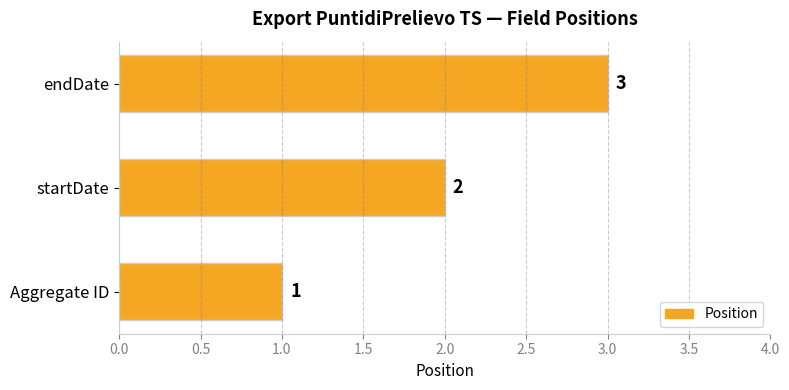

What is the smallest value displayed?

1